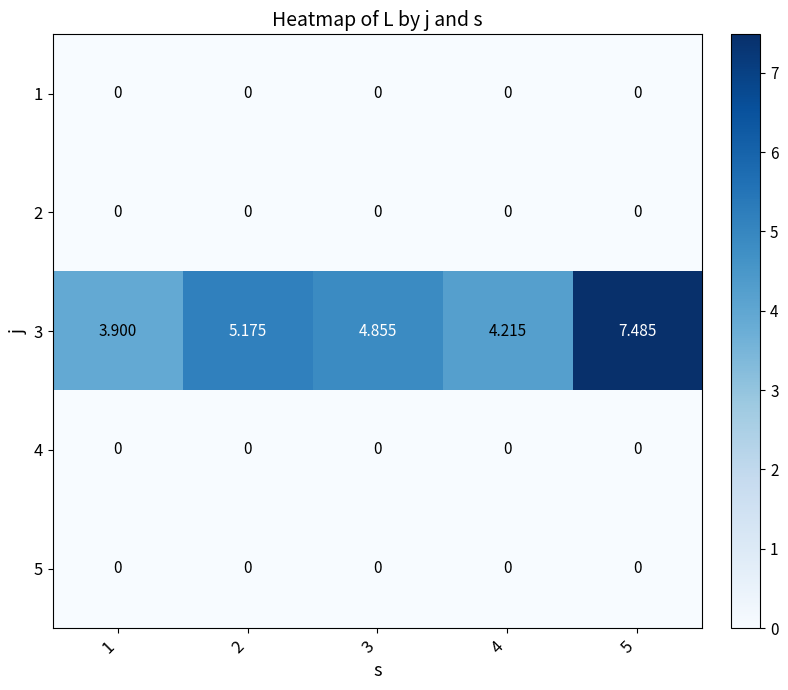

Is the value of 3 at 1 greater than the value of 5 at 1?

Yes